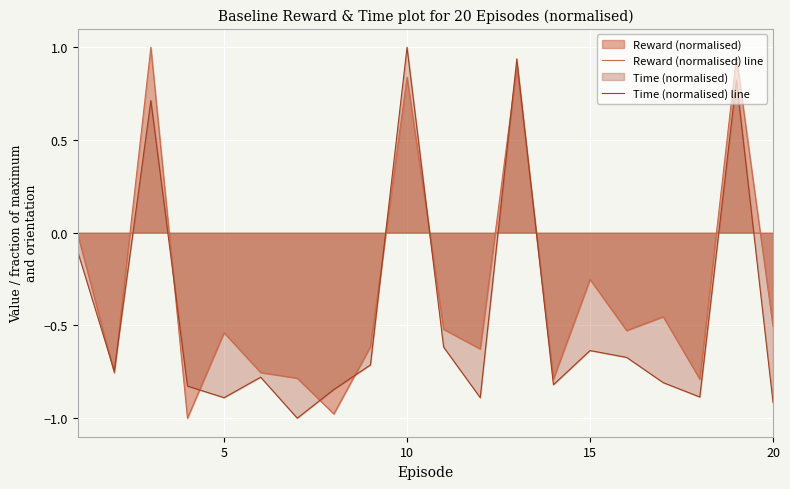

How many lines are shown in the chart?

2